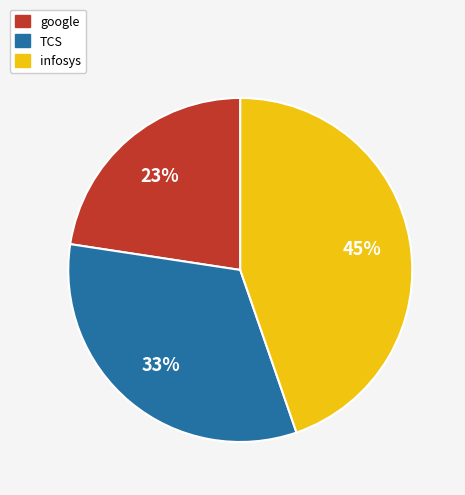

Which has a higher value, infosys or google?

infosys